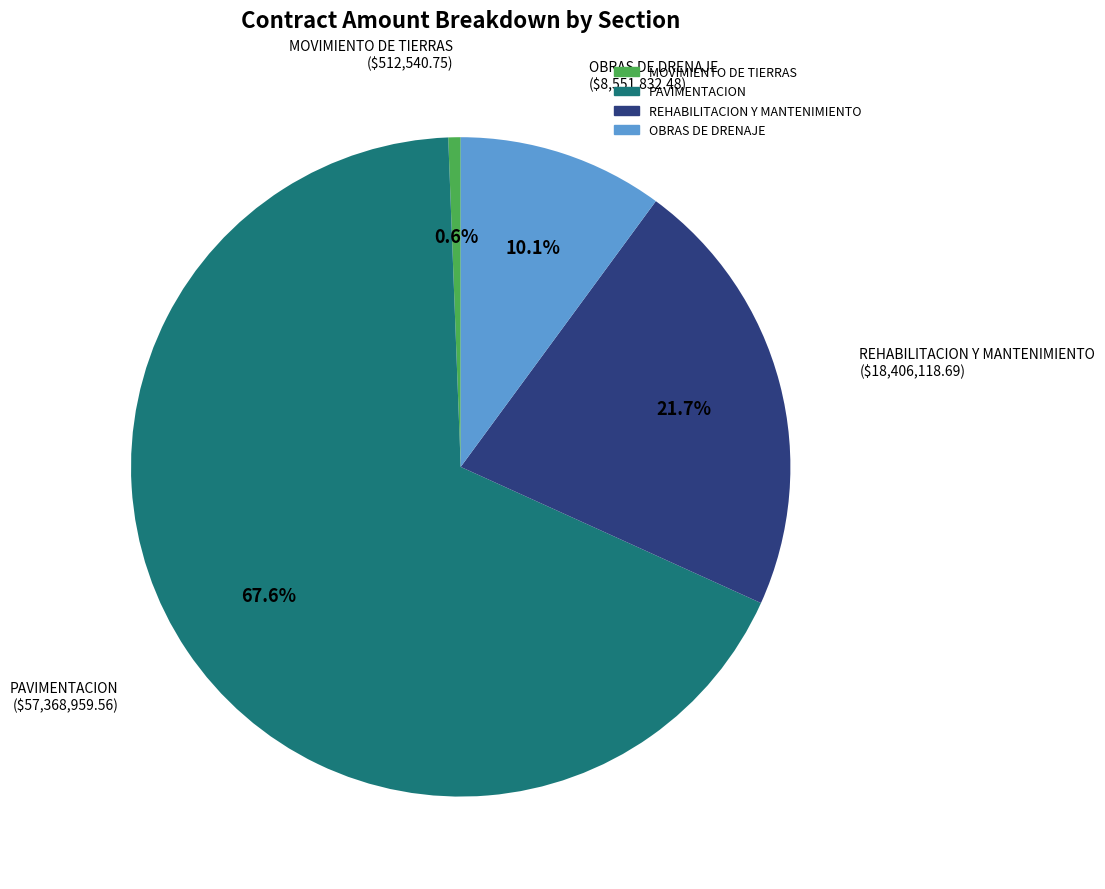

The REHABILITACION Y MANTENIMIENTO slice represents 16% of the pie. True or false?

False